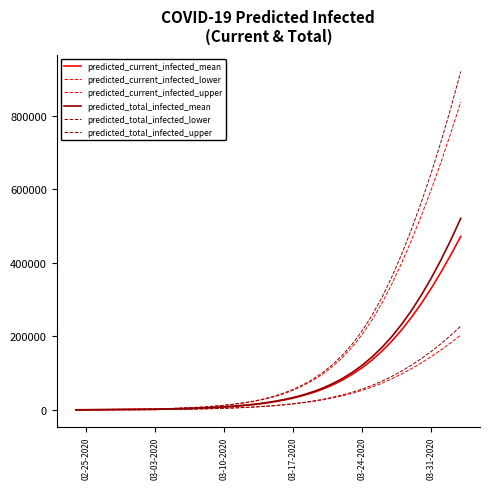

Does the chart have visible grid lines?

No